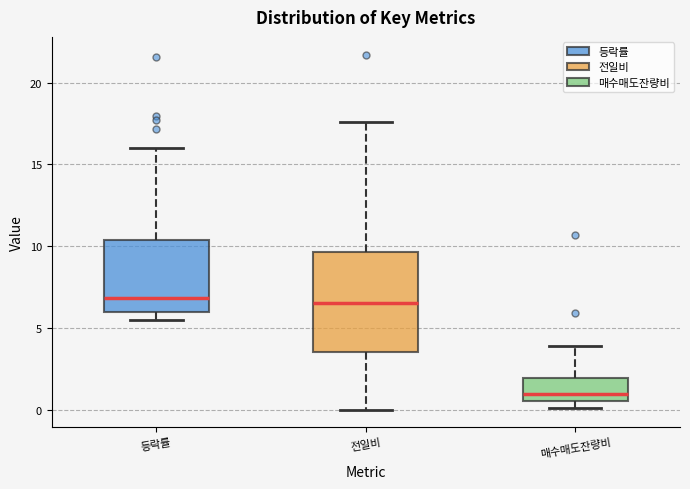

Which box's median line is the lowest?

매수매도잔량비